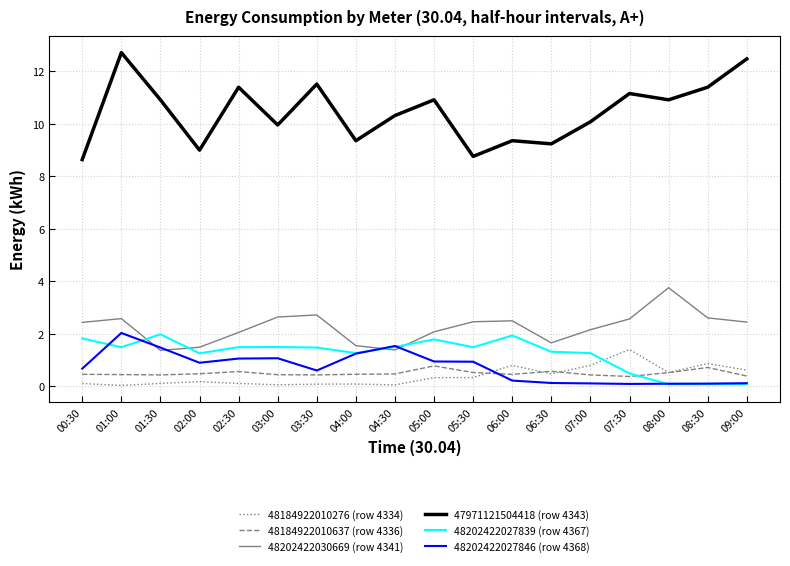

Is it true that 48202422030669 (row 4341) equals 1.4 at 01:30?

True